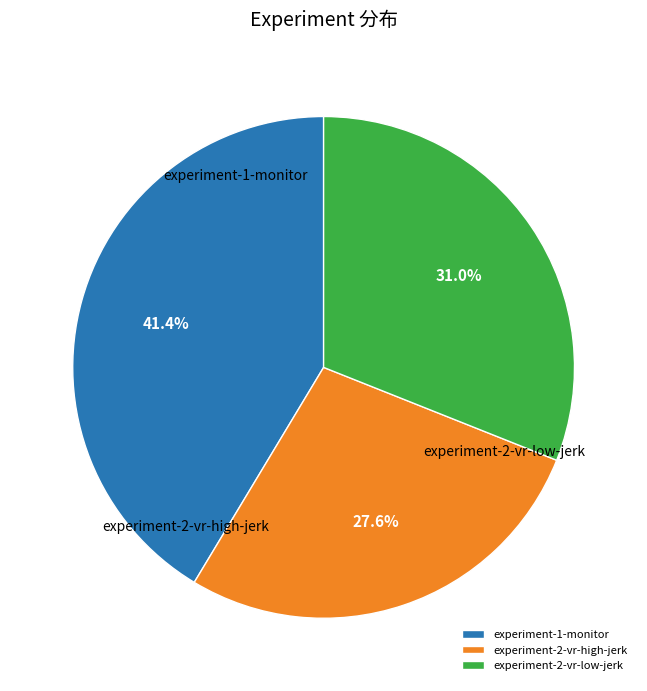

To the nearest percent, what is the difference between the largest and smallest slice percentages?

14%